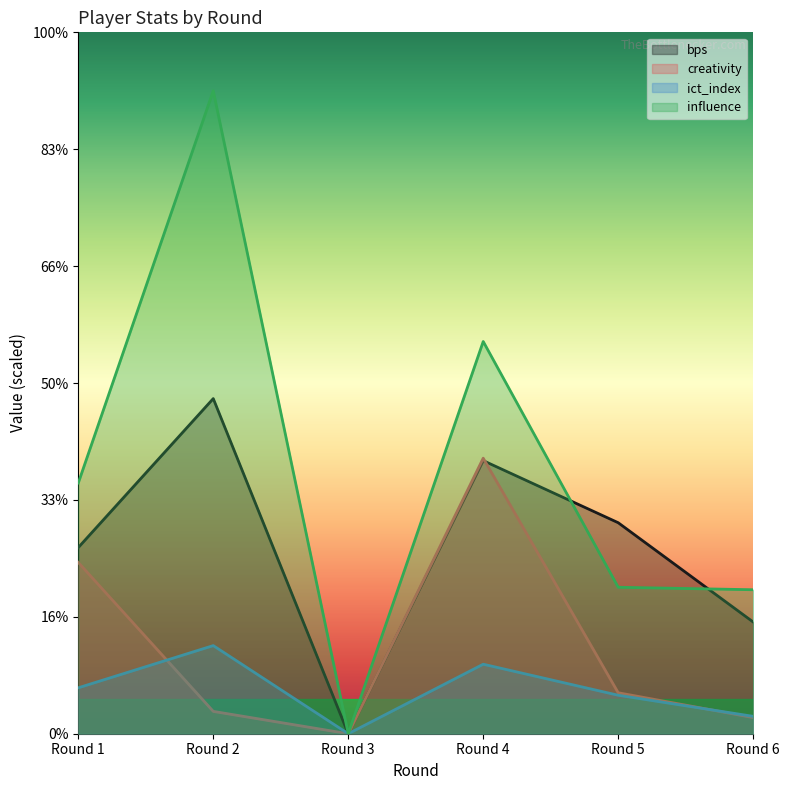

At which category does ict_index reach its first local valley?

Round 3